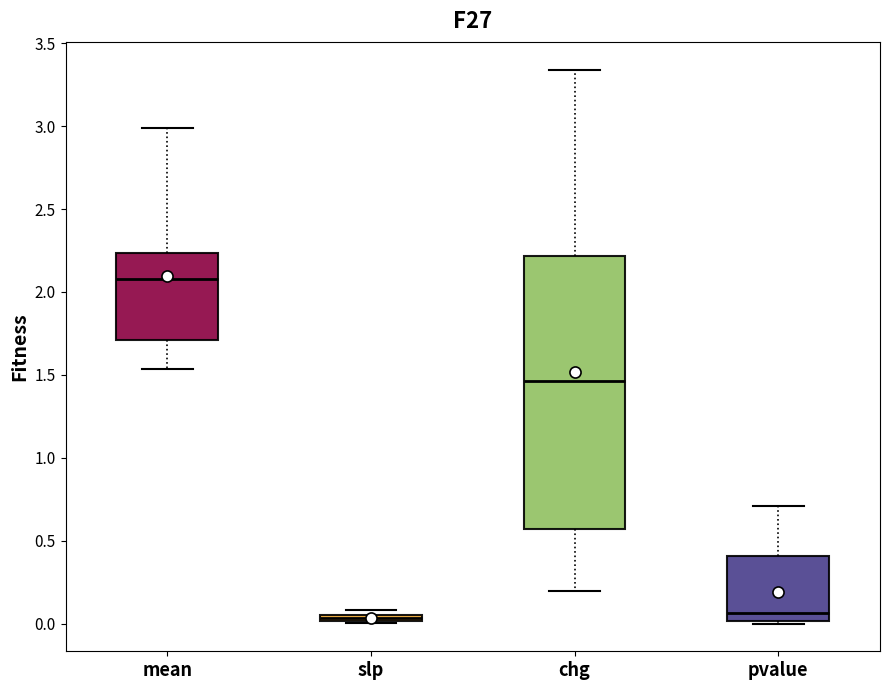

Where is the upper edge of the box for slp on the y-axis? The values are not printed on the chart, so give them approximately, as read against the axis.

0.05